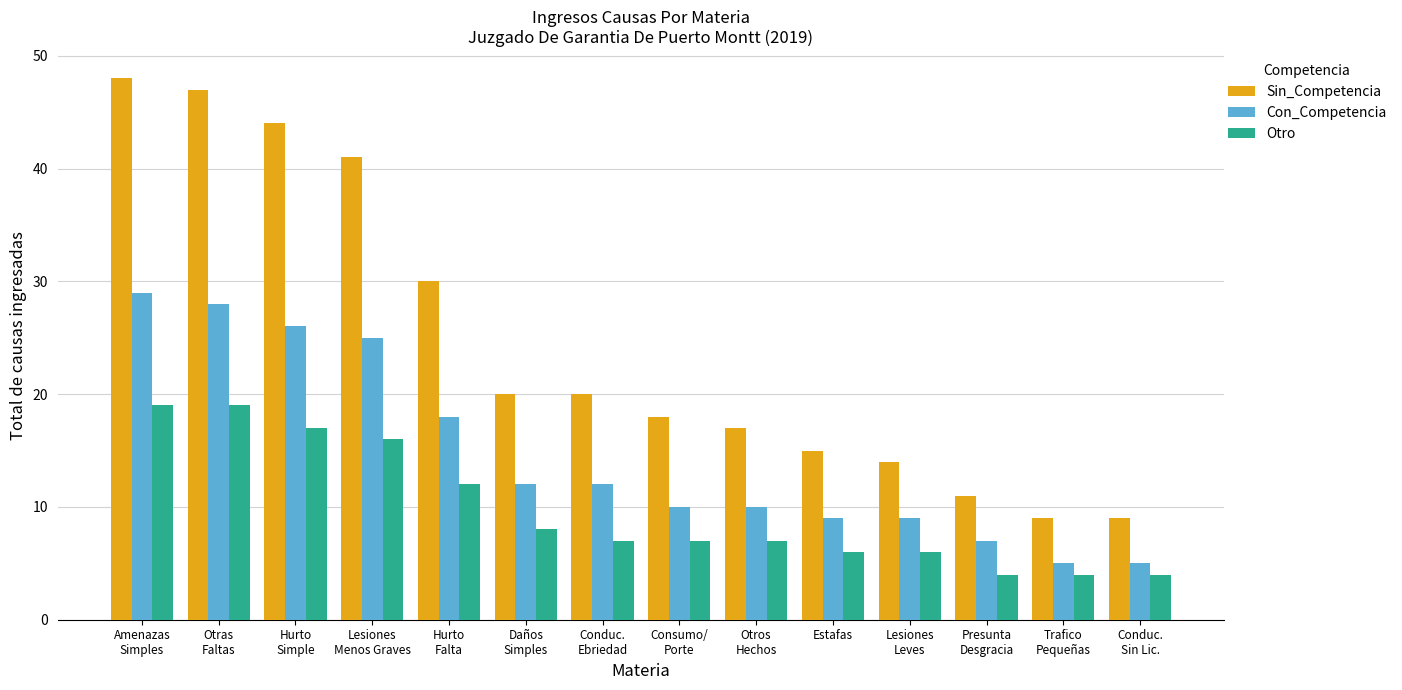

List the series in order of their peak value, highest first.

Sin_Competencia, Con_Competencia, Otro